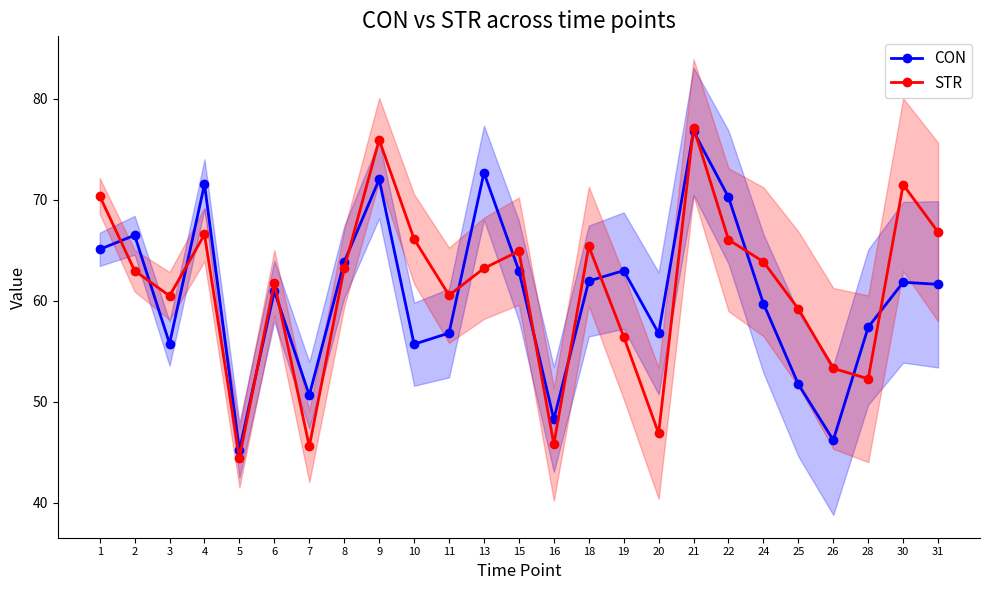

How many series are shown in this chart?

2